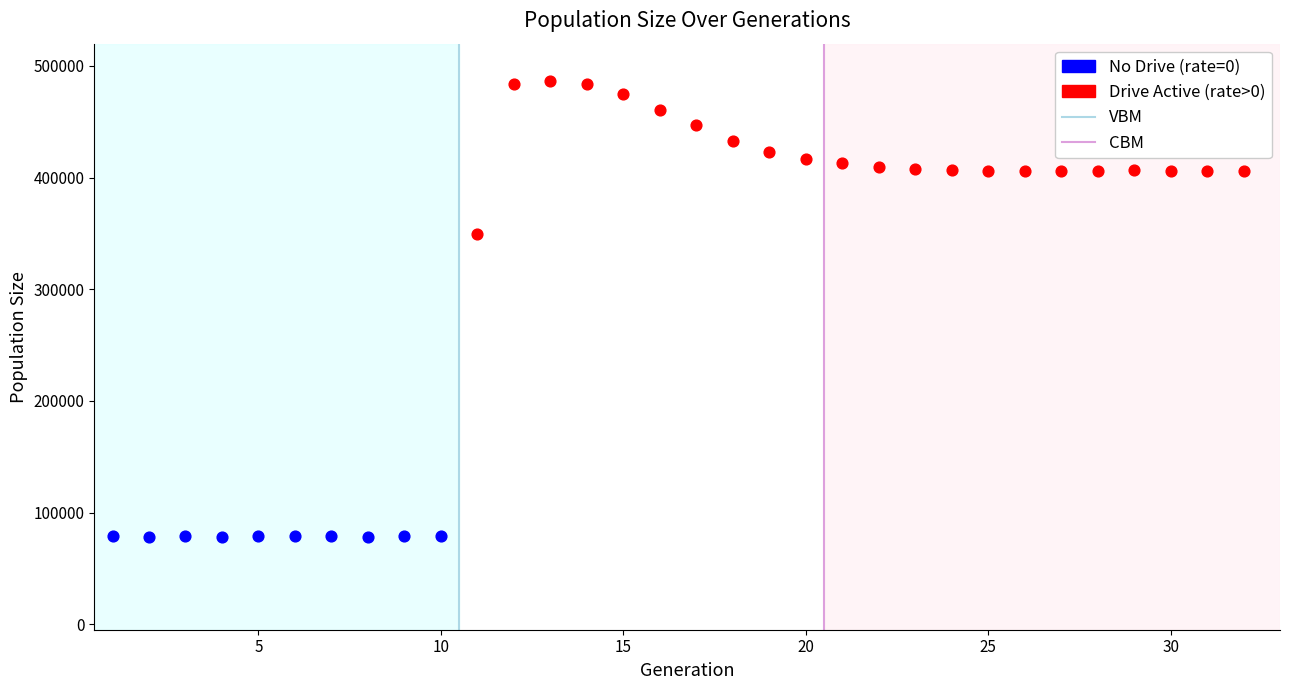

Which series contains the highest Y value?

Drive Active (rate>0)